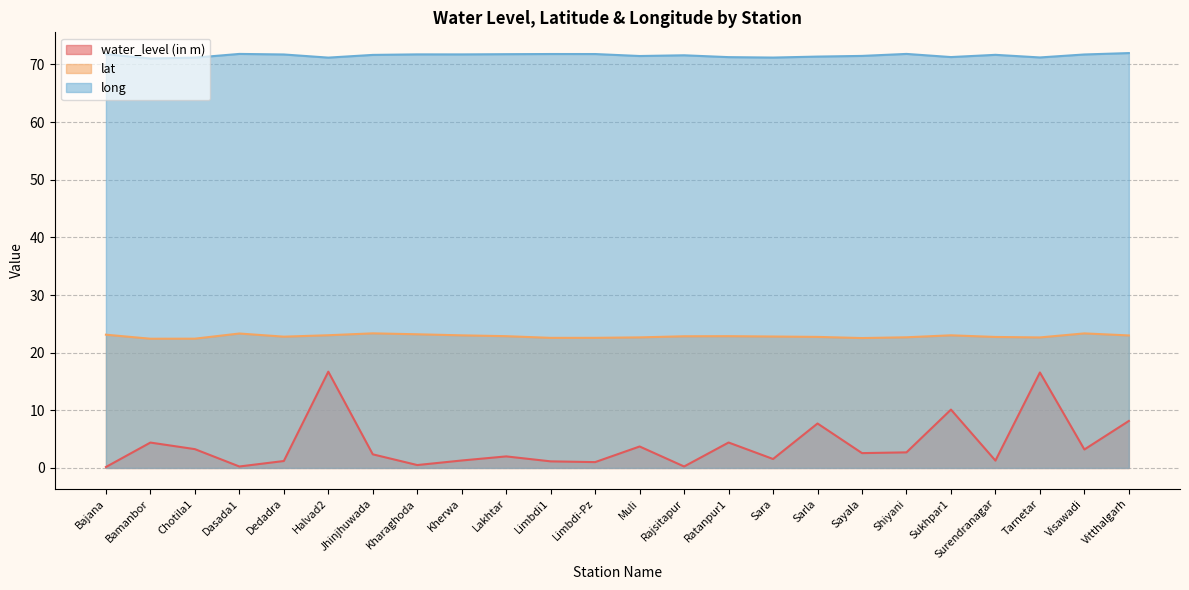

Reading left to right, what are all the values shown in this chart?

water_level (in m): Bajana=0.2	Bamanbor=4.4	Chotila1=3.3	Dasada1=0.2	Dedadra=1.2	Halvad2=16.7	Jhinjhuwada=2.4	Kharaghoda=0.5	Kherwa=1.3	Lakhtar=2.0	Limbdi1=1.1	Limbdi-Pz=1.0	Muli=3.7	Rajsitapur=0.2	Ratanpur1=4.4	Sara=1.6	Sarla=7.7	Sayala=2.6	Shiyani=2.7	Sukhpar1=10.1	Surendranagar=1.3	Tarnetar=16.6	Visawadi=3.2	Vitthalgarh=8.2
lat: Bajana=23.1	Bamanbor=22.4	Chotila1=22.4	Dasada1=23.3	Dedadra=22.8	Halvad2=23.0	Jhinjhuwada=23.4	Kharaghoda=23.2	Kherwa=23.0	Lakhtar=22.9	Limbdi1=22.6	Limbdi-Pz=22.6	Muli=22.6	Rajsitapur=22.8	Ratanpur1=22.9	Sara=22.8	Sarla=22.7	Sayala=22.5	Shiyani=22.7	Sukhpar1=23.0	Surendranagar=22.7	Tarnetar=22.6	Visawadi=23.3	Vitthalgarh=23.0
long: Bajana=71.8	Bamanbor=71.0	Chotila1=71.2	Dasada1=71.8	Dedadra=71.7	Halvad2=71.2	Jhinjhuwada=71.7	Kharaghoda=71.8	Kherwa=71.7	Lakhtar=71.8	Limbdi1=71.8	Limbdi-Pz=71.8	Muli=71.5	Rajsitapur=71.6	Ratanpur1=71.3	Sara=71.2	Sarla=71.4	Sayala=71.5	Shiyani=71.8	Sukhpar1=71.3	Surendranagar=71.7	Tarnetar=71.2	Visawadi=71.7	Vitthalgarh=72.0